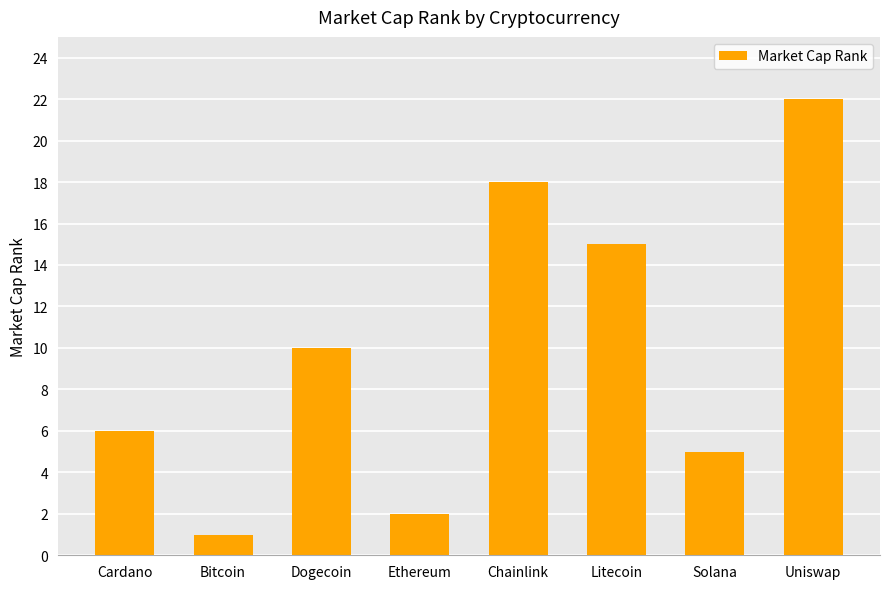

Where is the data nearest to the value 11?

Dogecoin